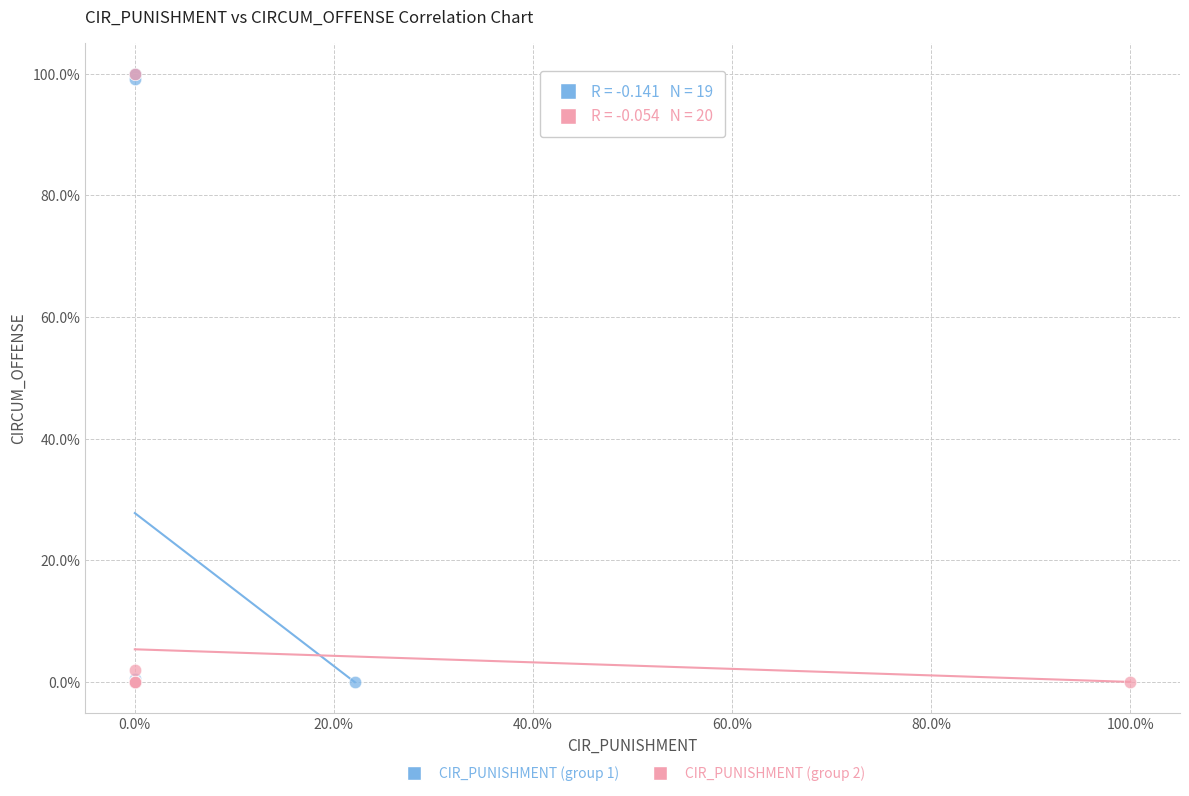

Which series has the largest Y range (max minus min)?

CIR_PUNISHMENT (group 1)